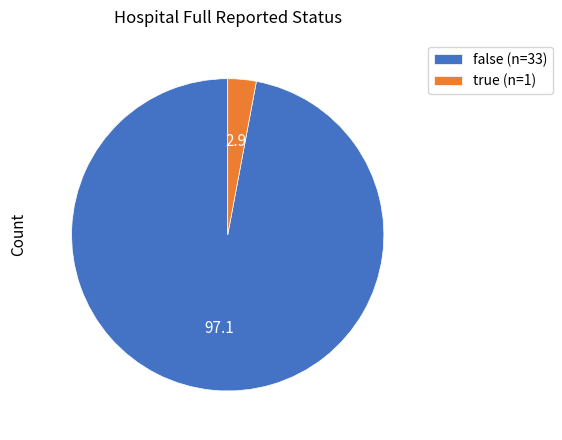

Do false (n=33) and true (n=1) together represent more than half of the pie?

Yes